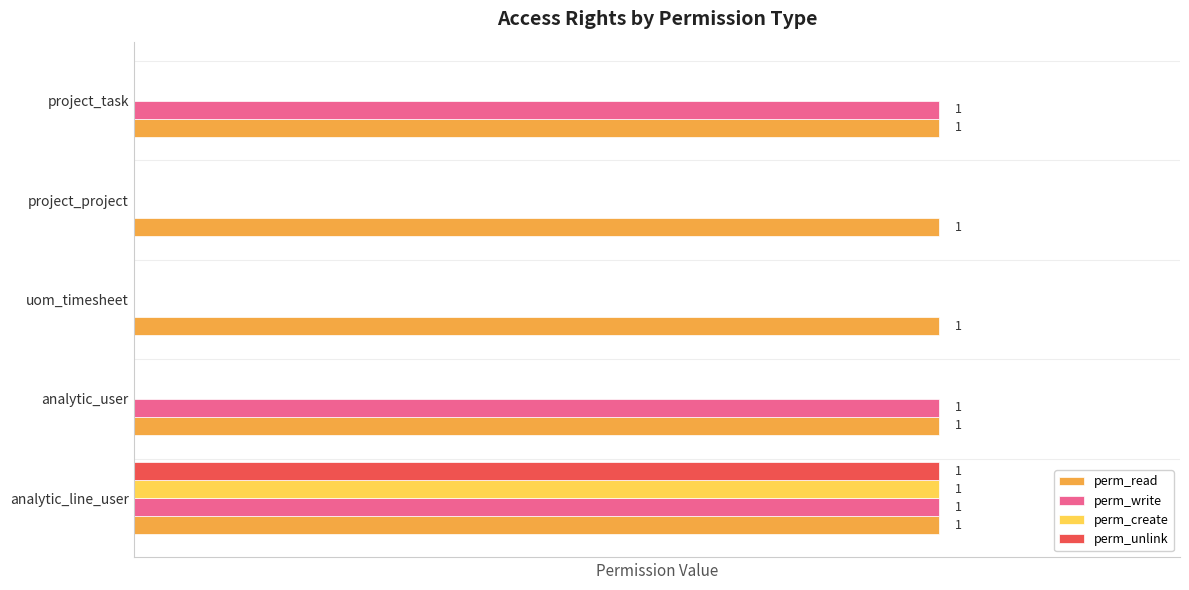

Which series has the largest total across all categories?

perm_read